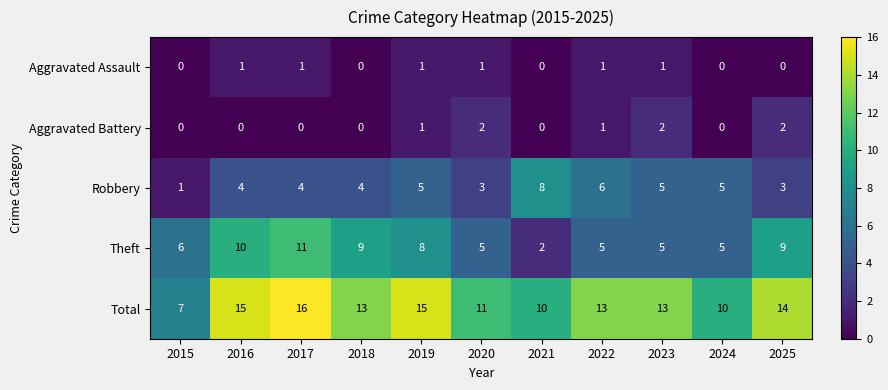

The Theft series shows 5 at 2020. True or false?

True